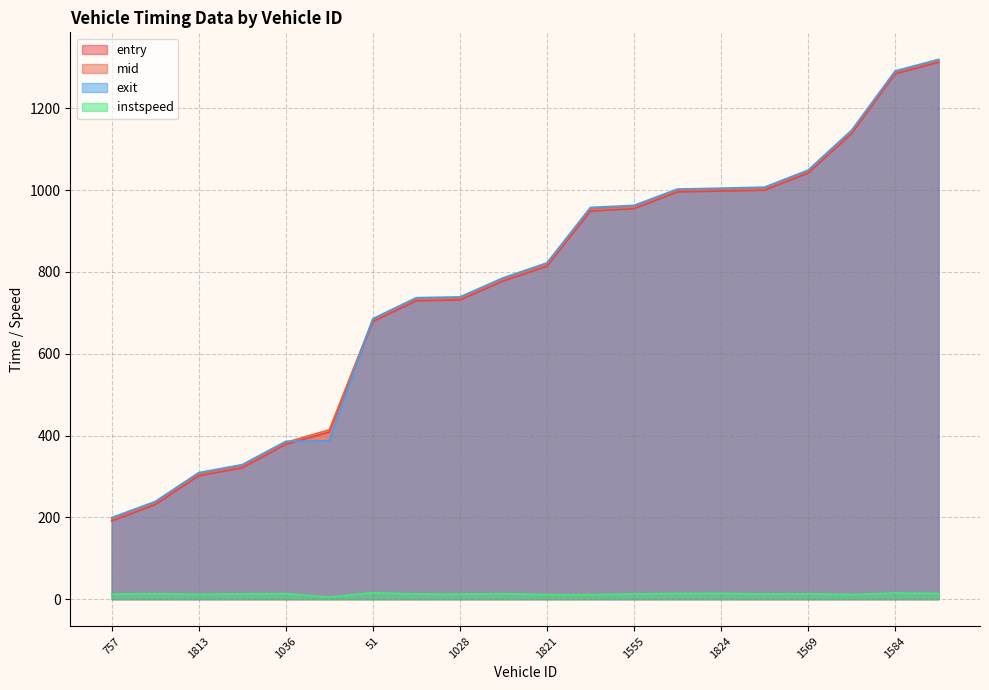

True or false: exit and instspeed cross at least once.

False